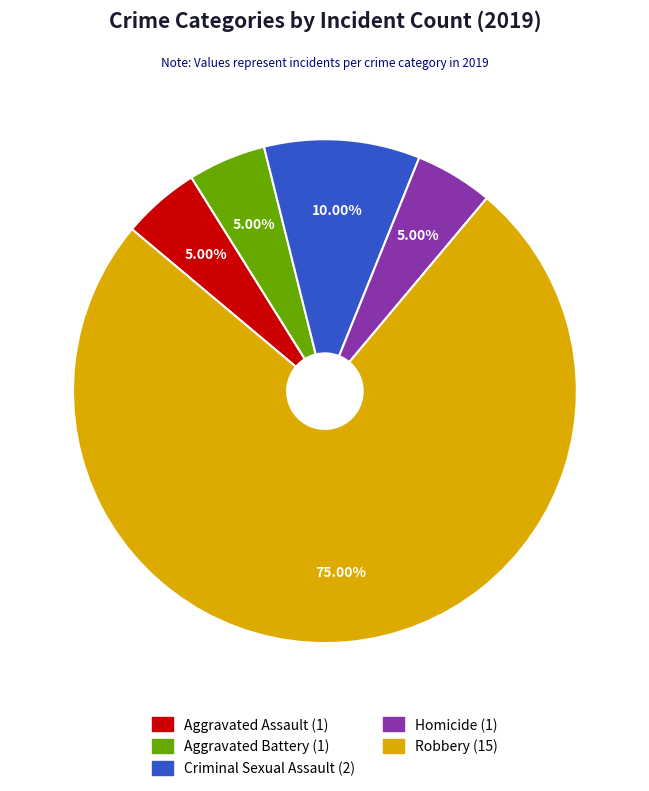

Combined, what portion of the pie is Criminal Sexual Assault and Robbery?

85.0%